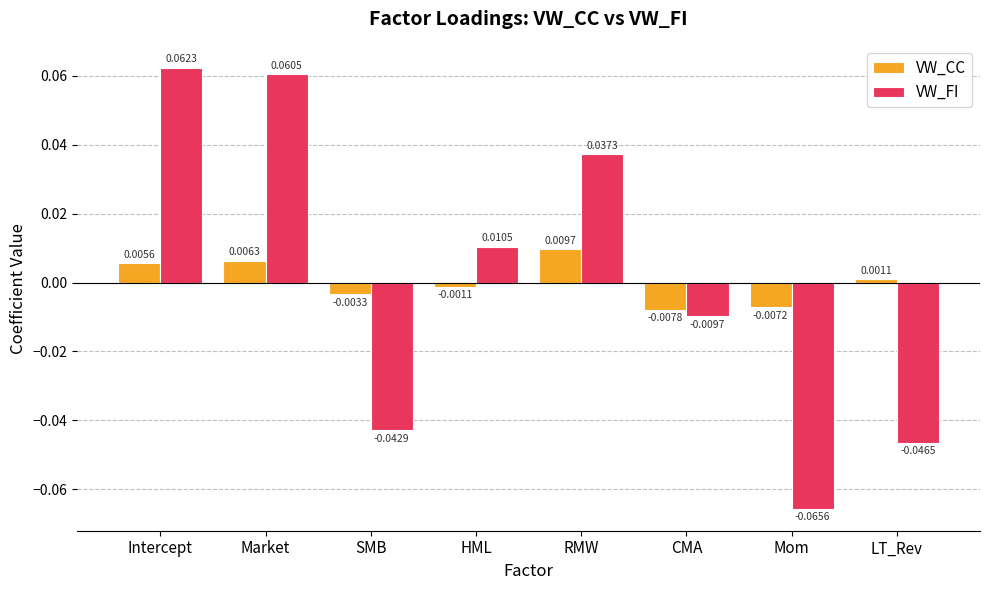

Where is VW_FI nearest to the value 0?

CMA